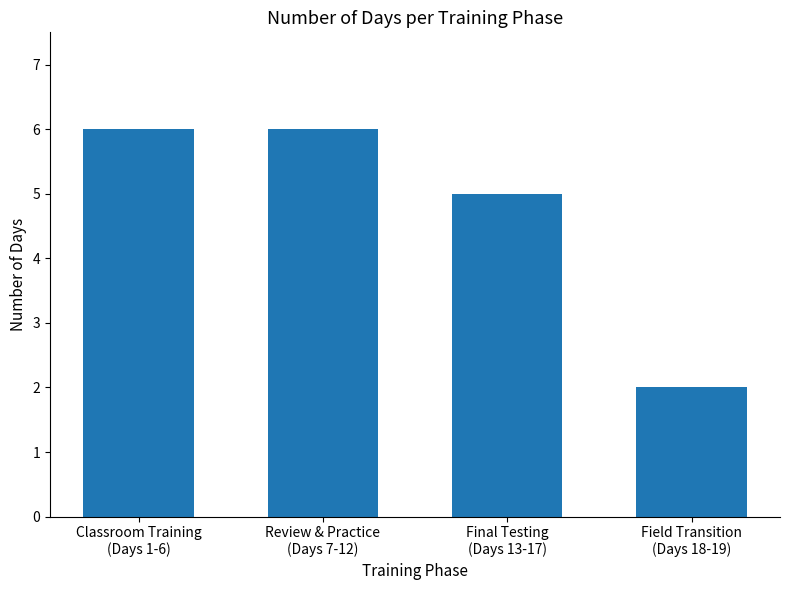

What is the average value?

5